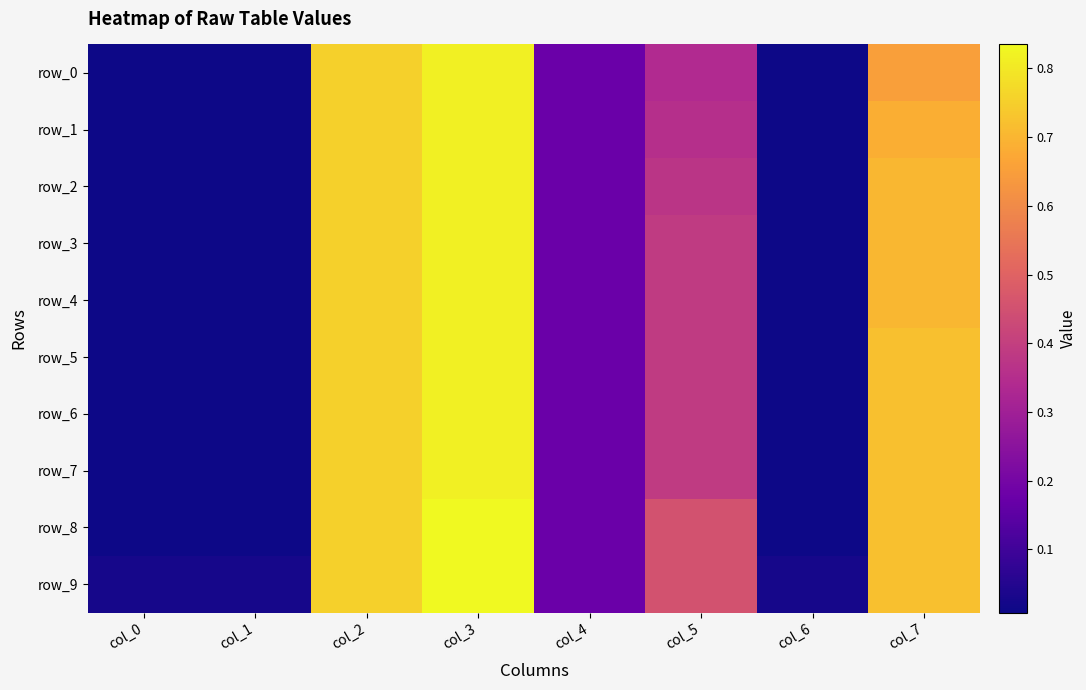

Is the value of row_5 at col_0 greater than the value of row_4 at col_6?

No